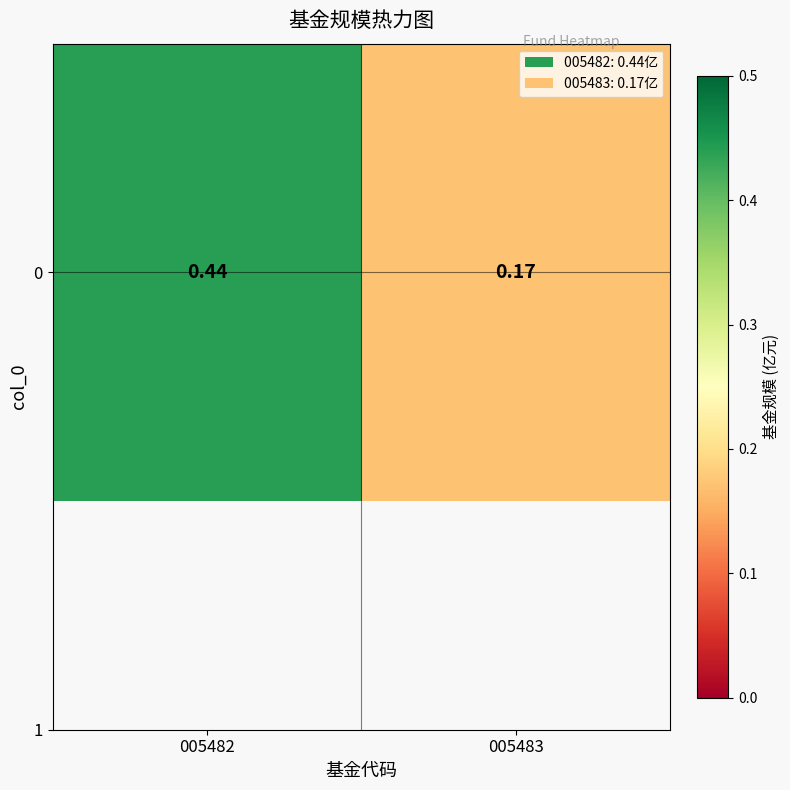

Reading left to right, transcribe all the data shown in this chart.

0.4	0.2